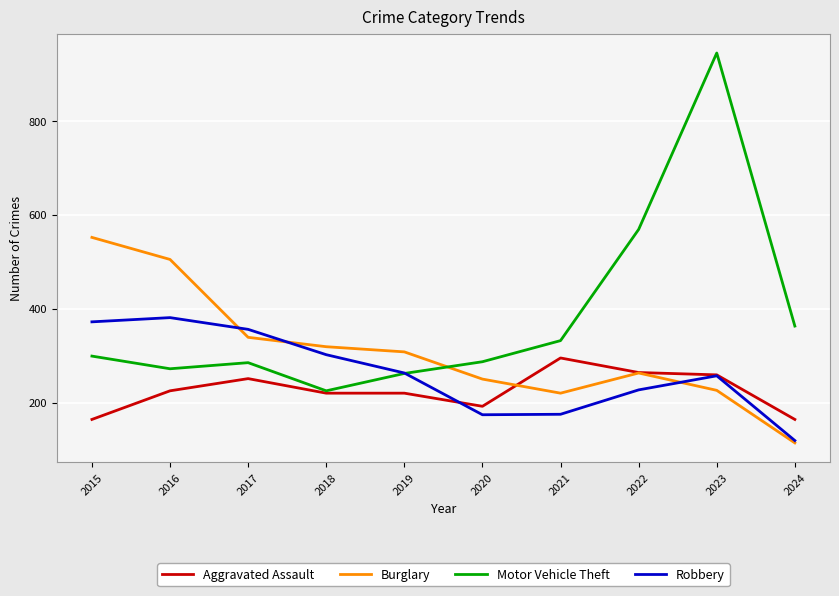

Rank the series by their maximum value, from lowest to highest.

Aggravated Assault, Robbery, Burglary, Motor Vehicle Theft